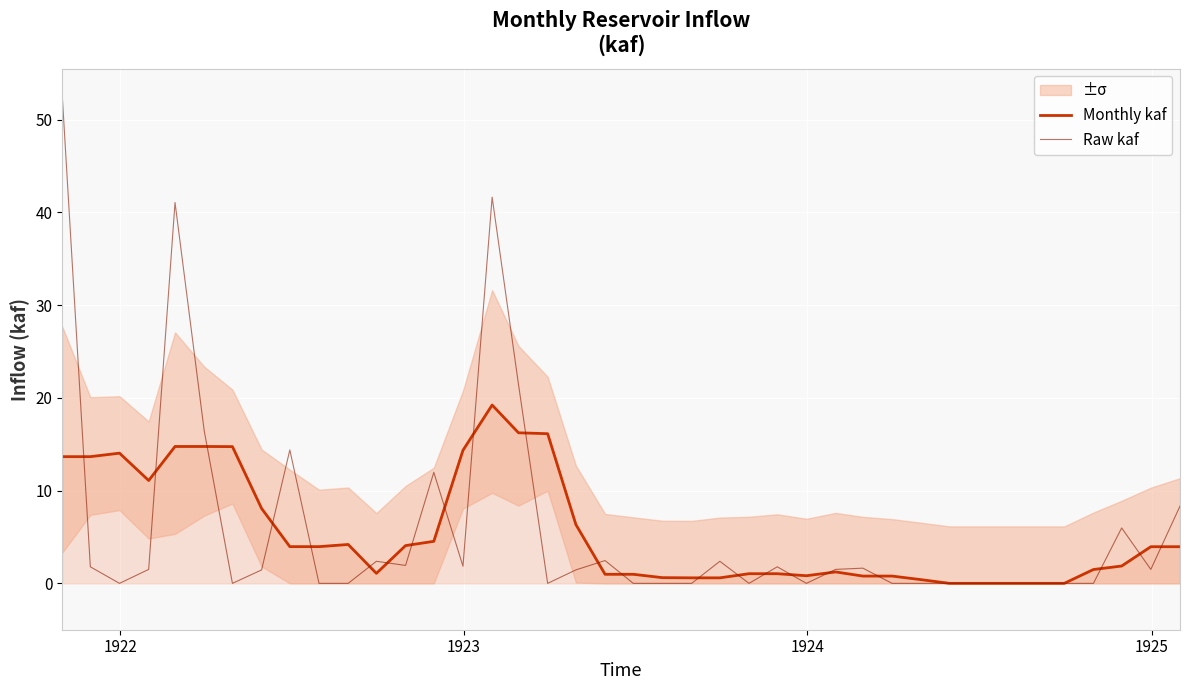

What is the highest value of the Raw kaf series?

52.9